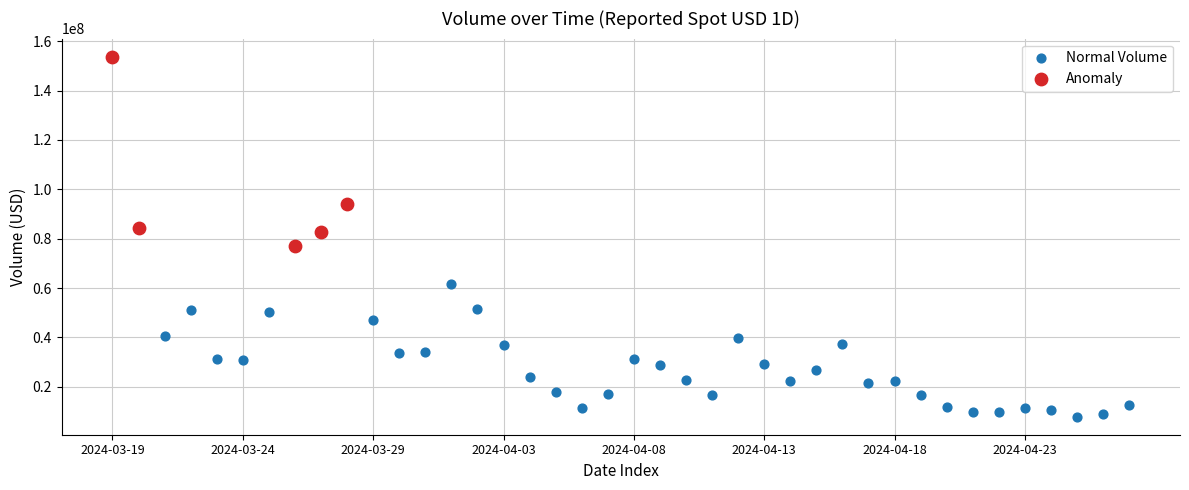

Which series has the largest Y range (max minus min)?

Anomaly